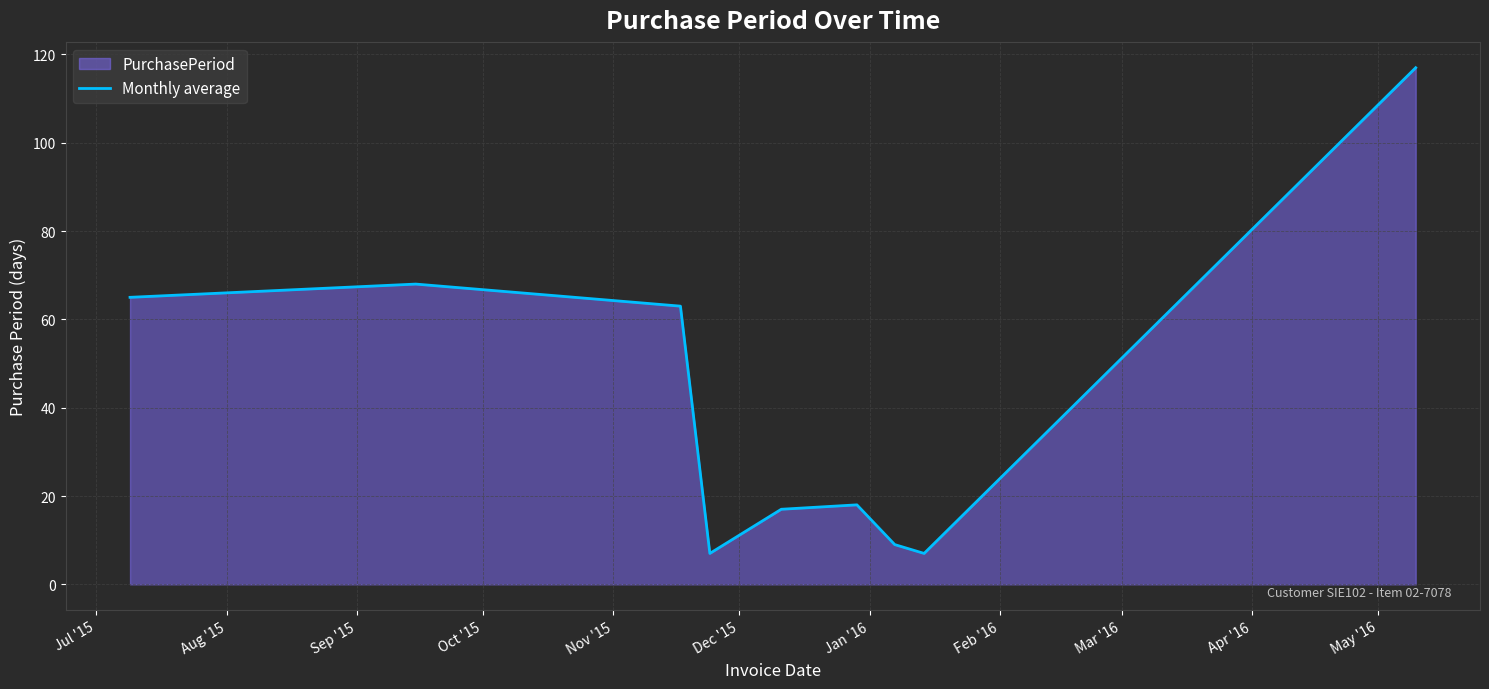

What is the sum of all values?

371